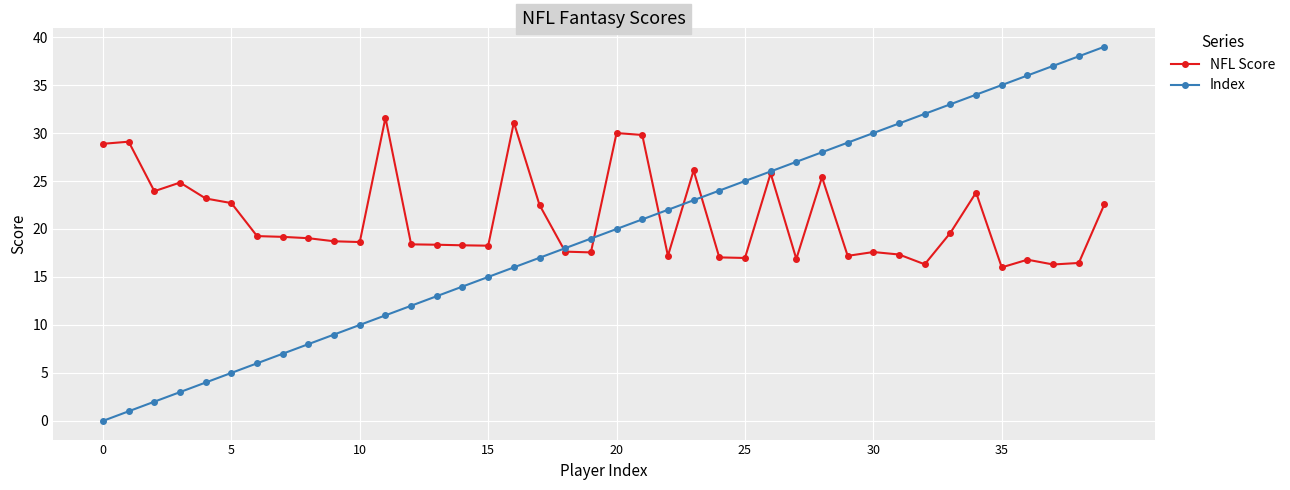

What is the difference between the maximum and minimum values in the Index series?

39.0